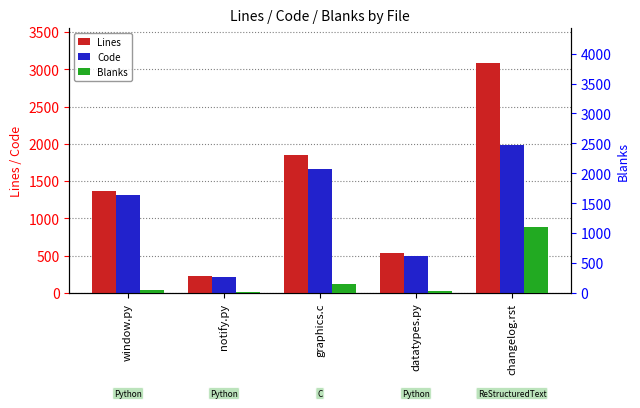

Where does the Lines series first go above 1364?

graphics.c